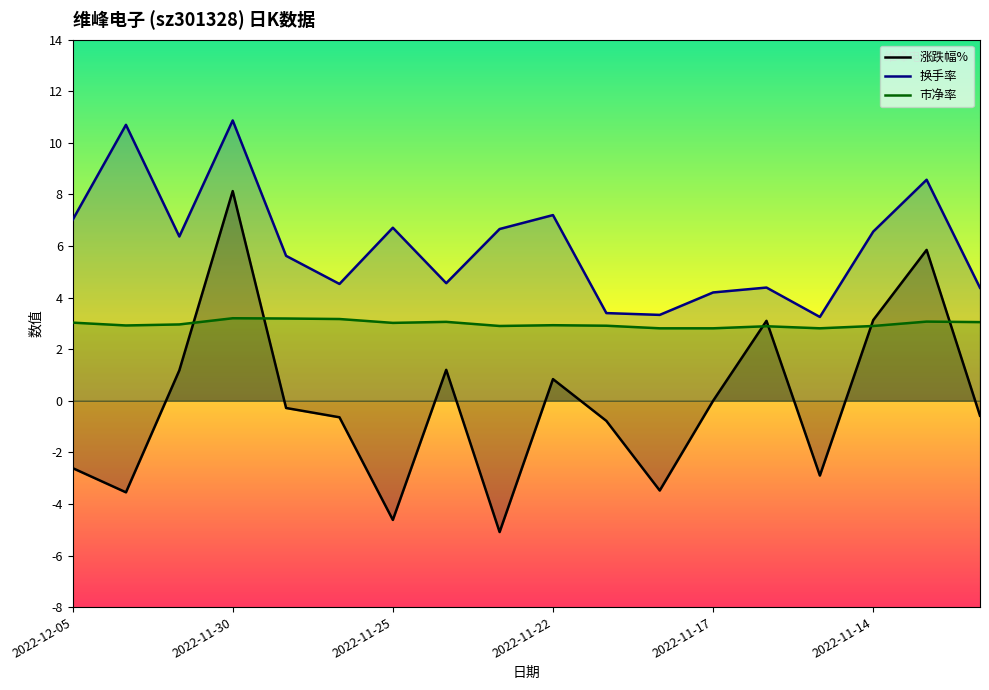

True or false: 换手率 and 涨跌幅% cross at least once.

False